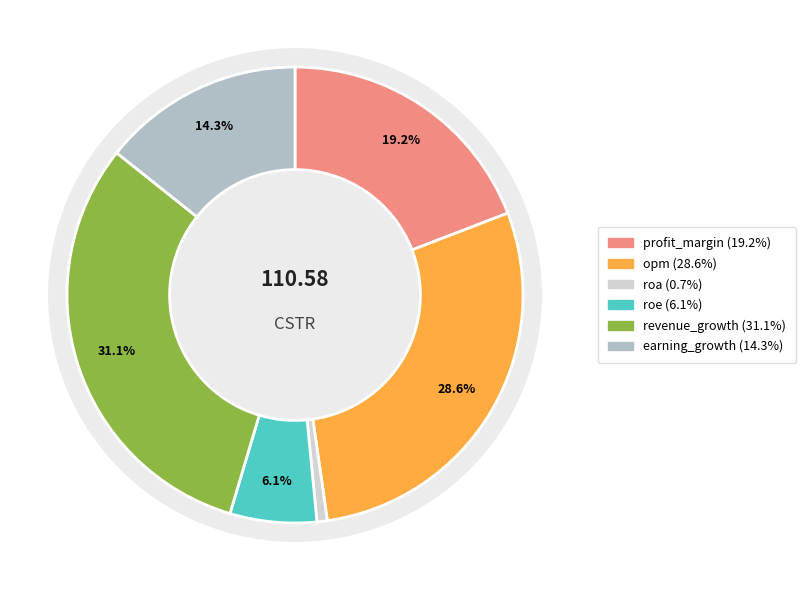

How many slices are in this pie chart?

6